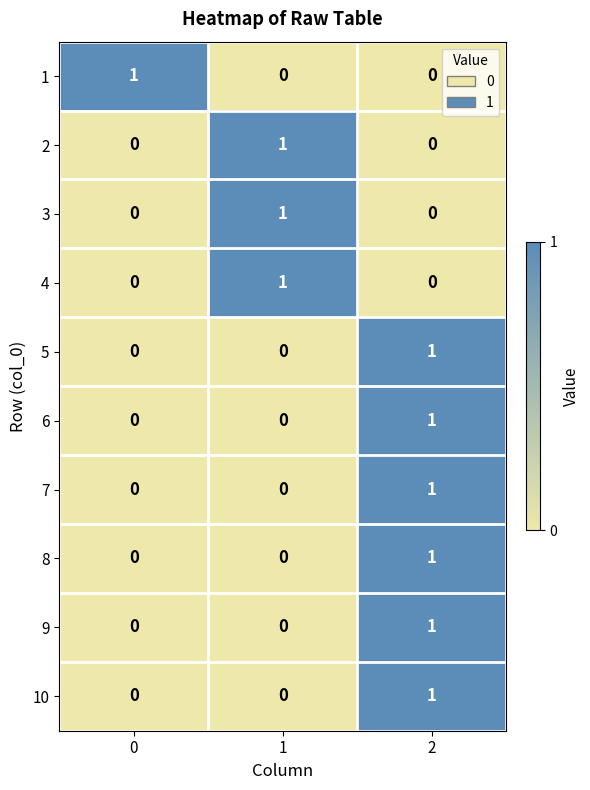

Is the value of 1 at 1 greater than the value of 7 at 2?

No